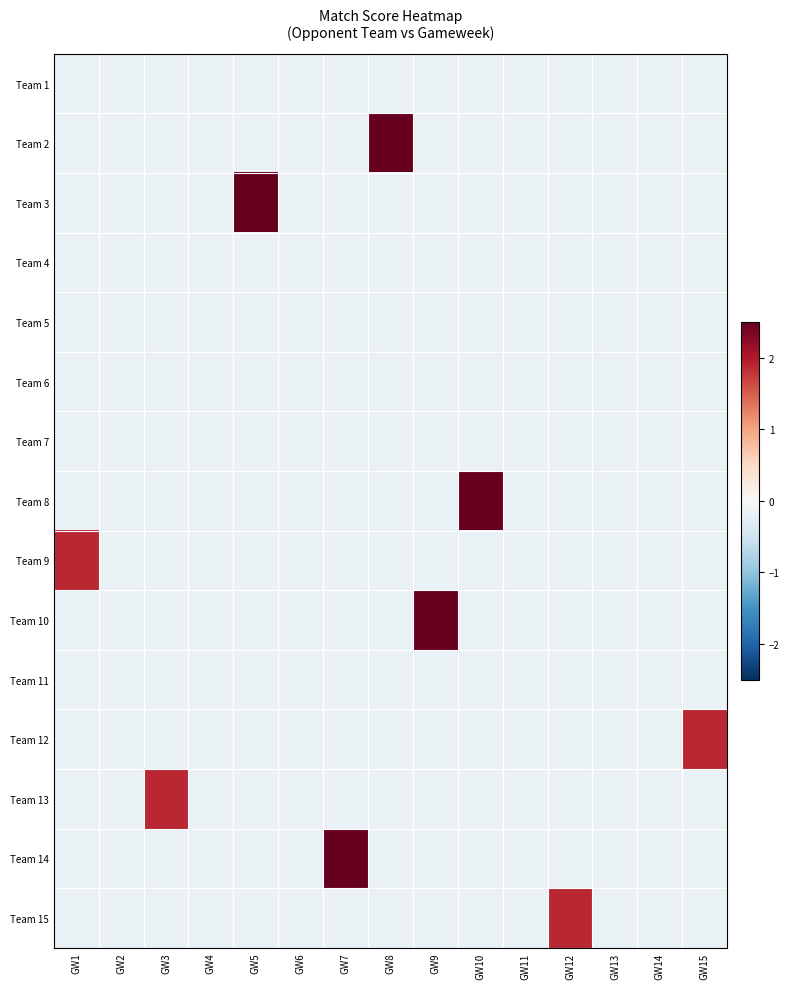

At how many categories does at least one series exceed 3?

5